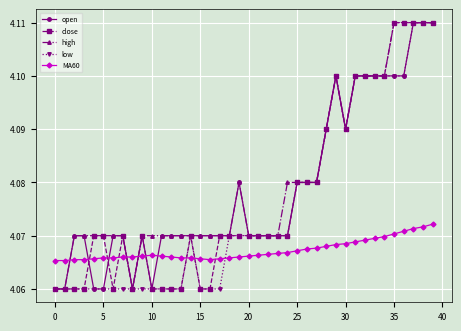

True or false: MA60 has more than 0 points higher than both neighbors.

True